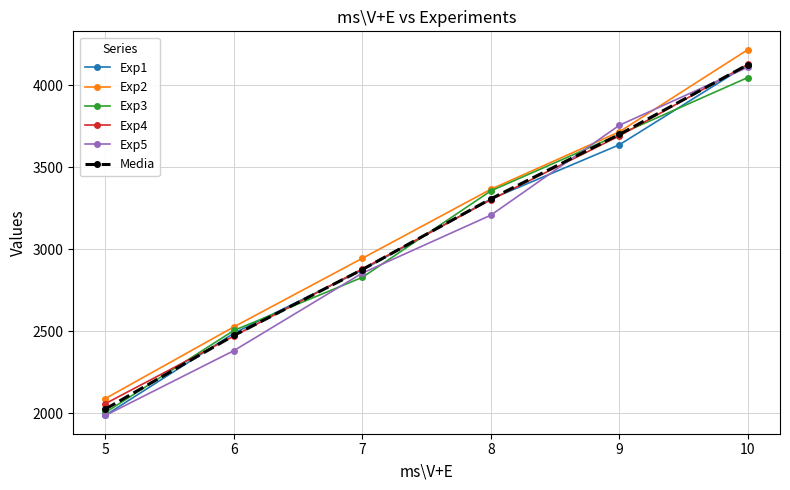

What is the average value of the Exp3 series?

3074.7